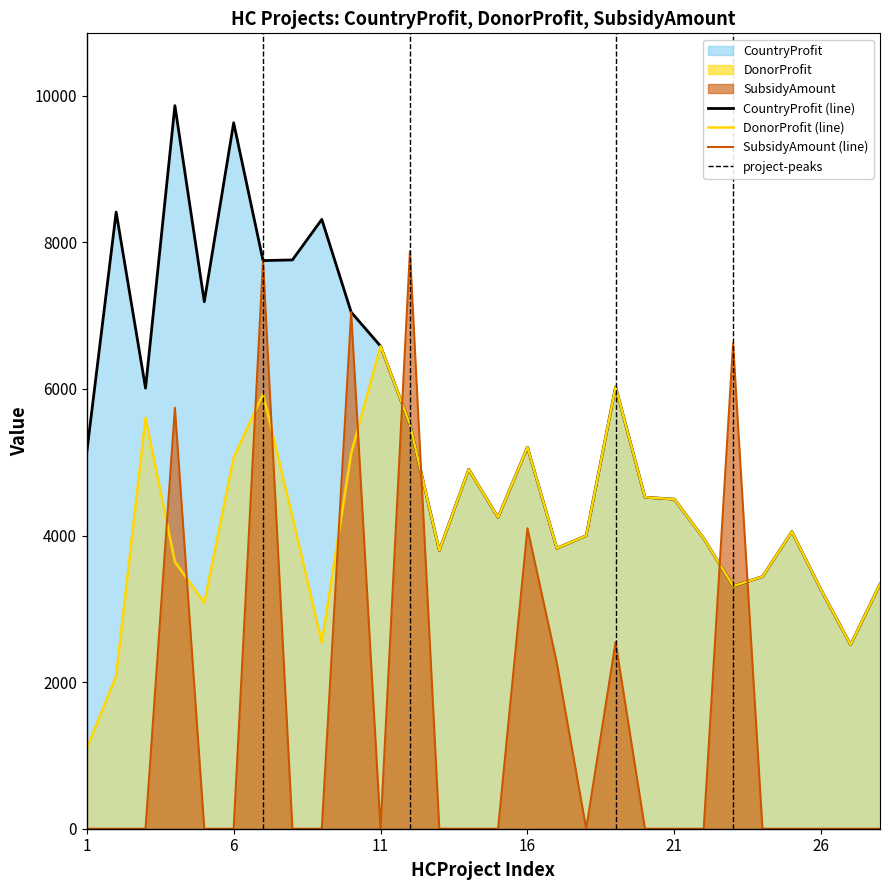

True or false: CountryProfit (line) and DonorProfit (line) intersect in this chart.

False